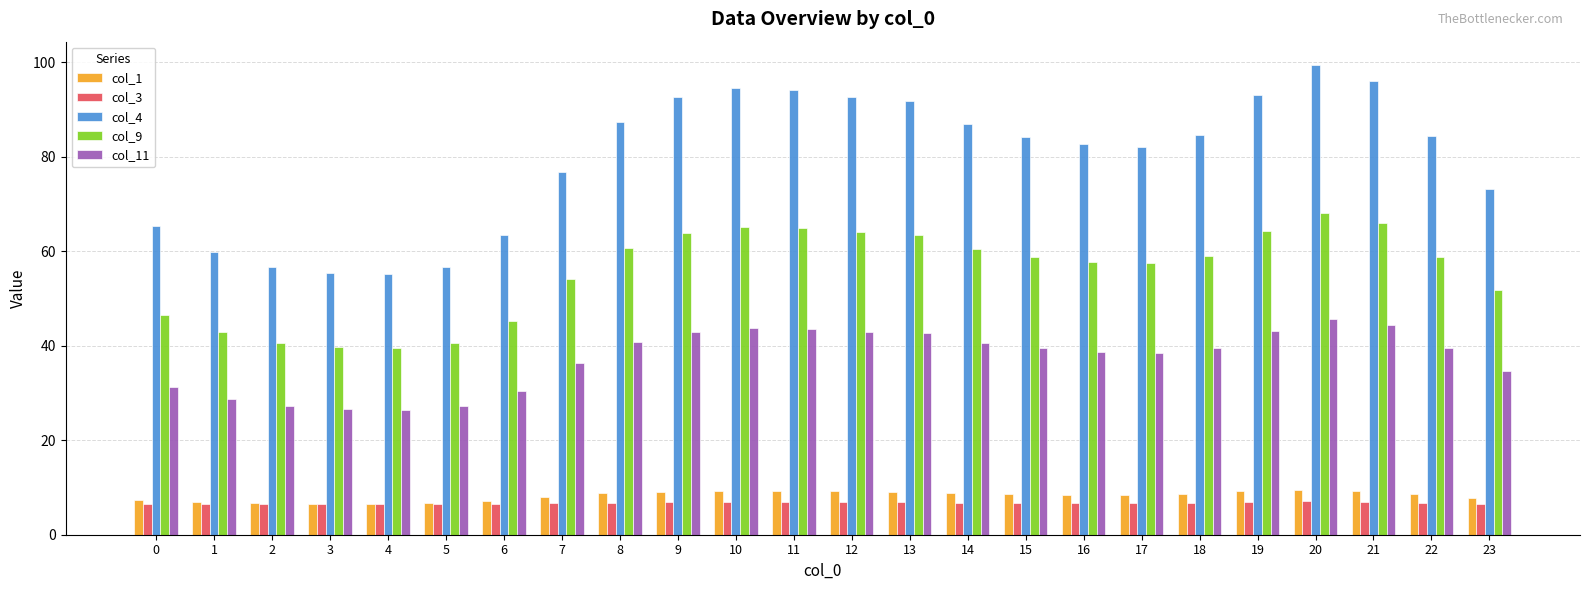

Which series has the largest total across all categories?

col_4